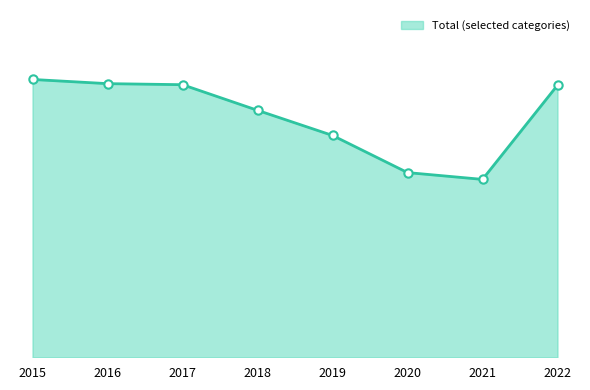

Which has a higher value, 2018 or 2020?

2018